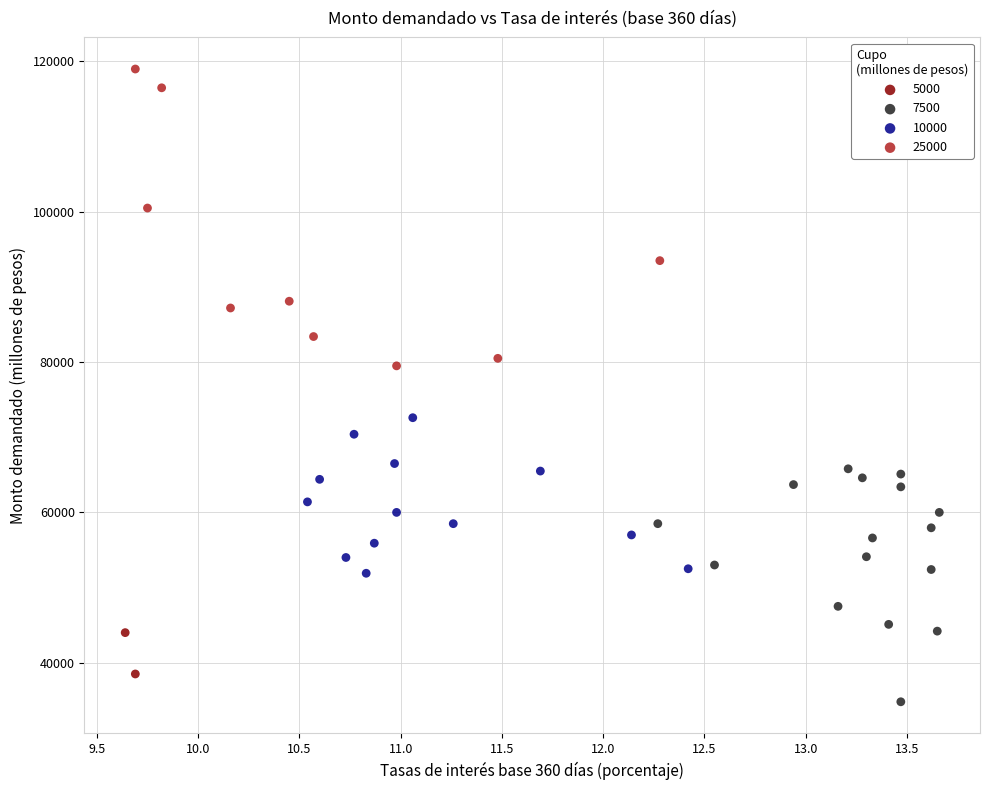

Which series has the largest Y range (max minus min)?

25000